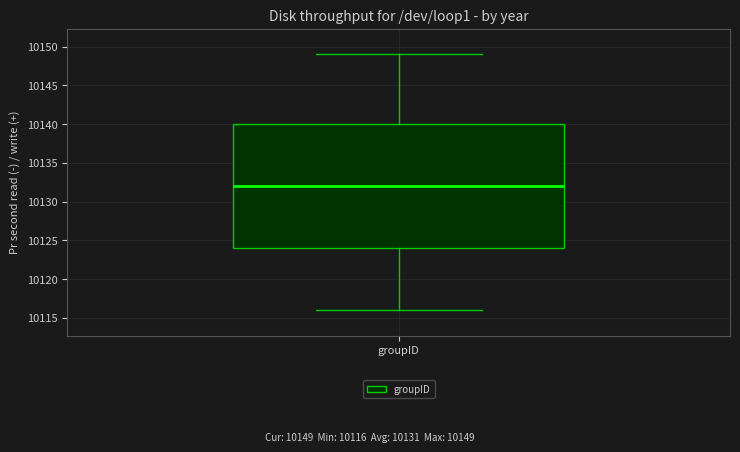

Where does the upper whisker of the box for groupID end on the y-axis? The values are not printed on the chart, so give them approximately, as read against the axis.

10149